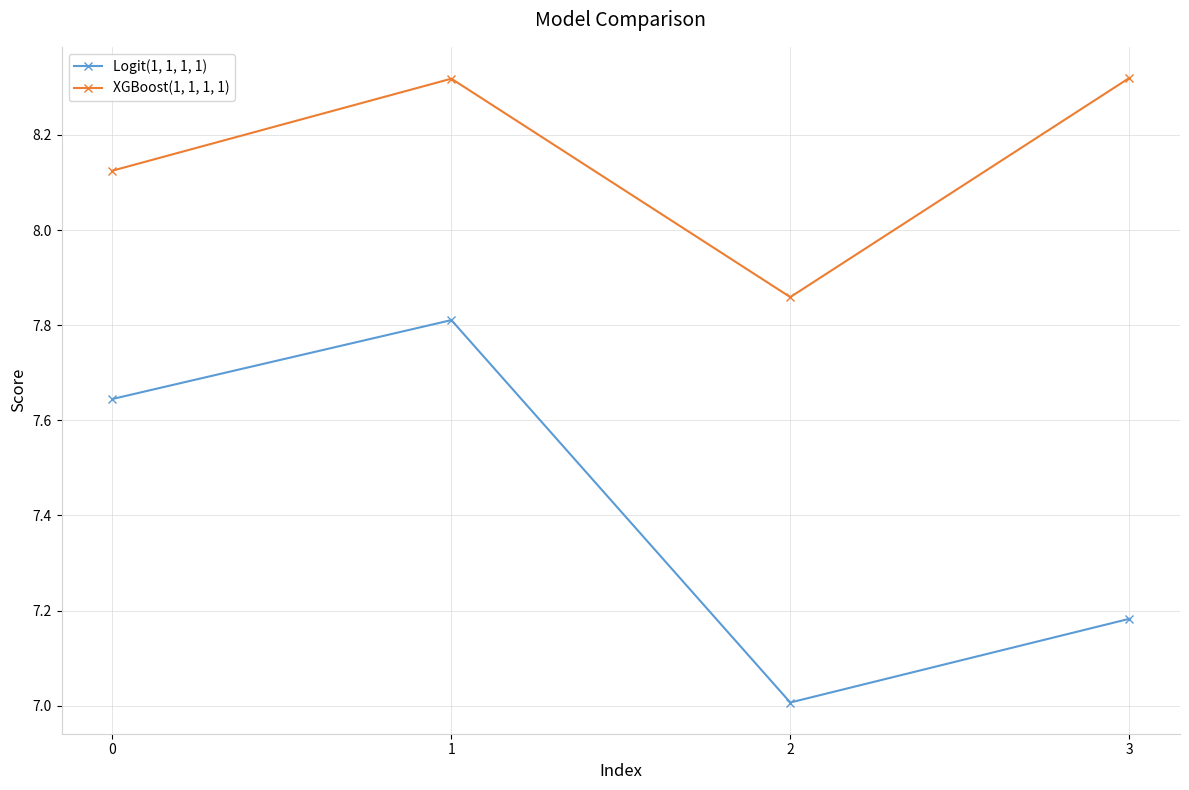

What is the value of the Logit(1, 1, 1, 1) point at the 3rd from the left?

7.0